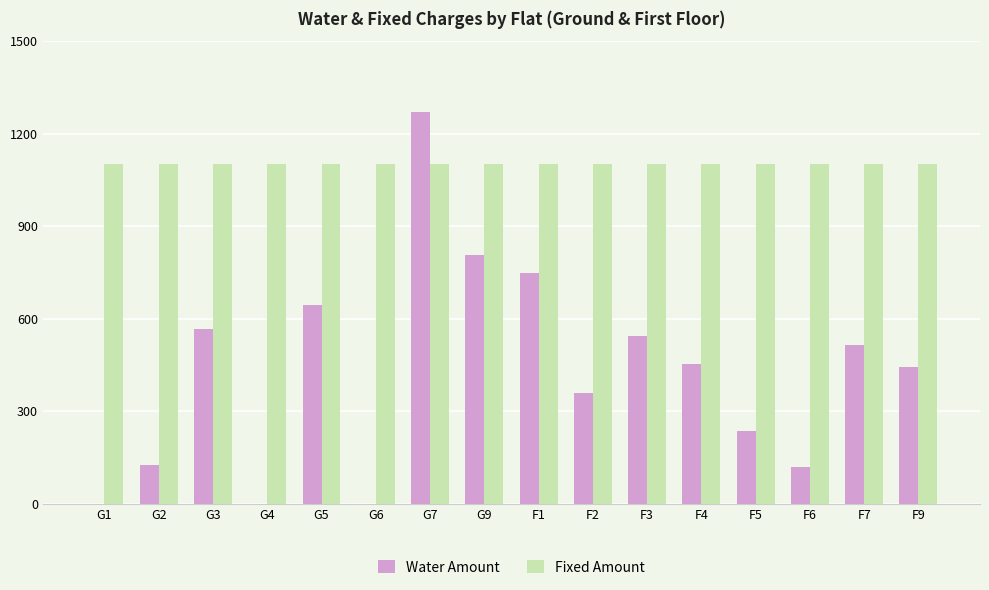

What is the sum of all Water Amount values?

6832.6